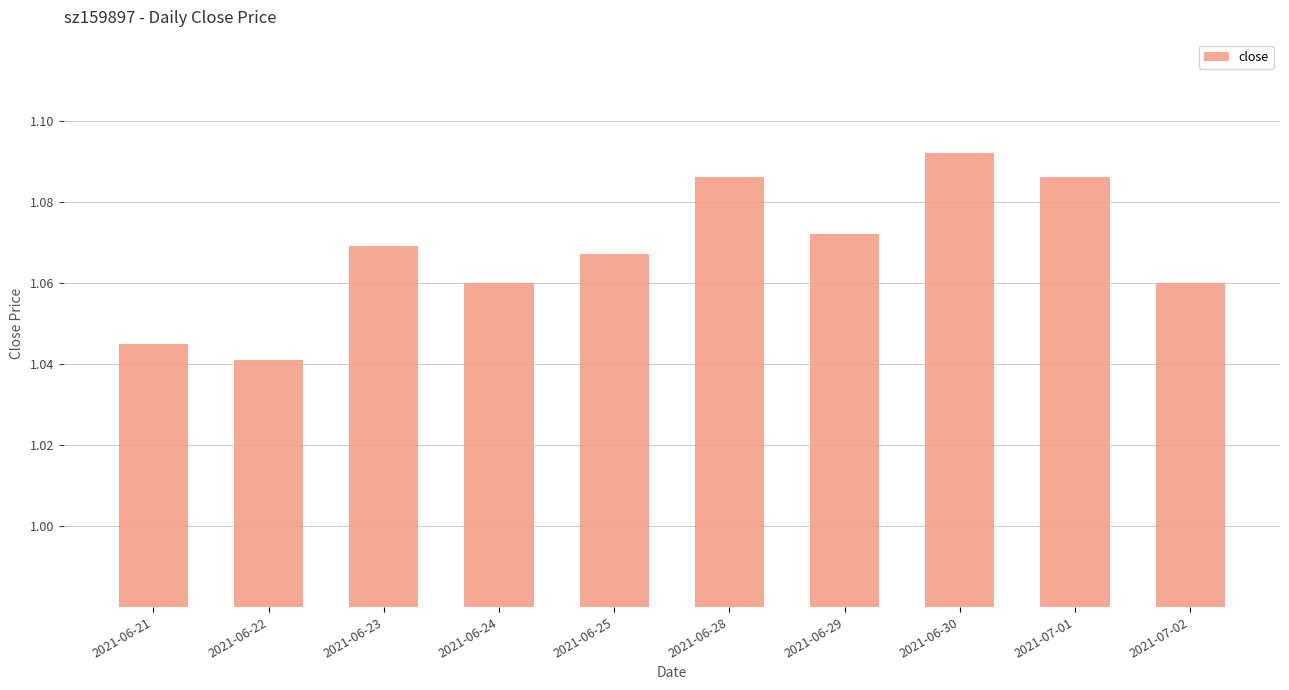

Which label corresponds to the smallest value in the chart?

2021-06-22